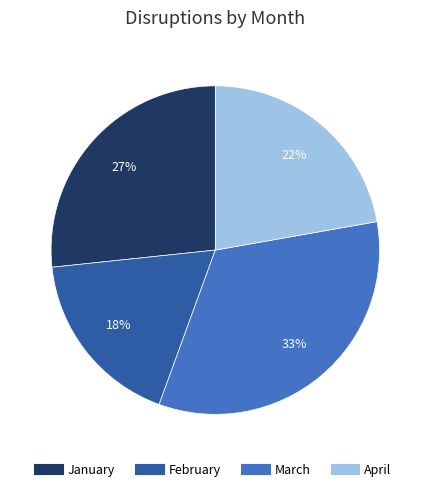

True or false: January accounts for 18% of the total.

False